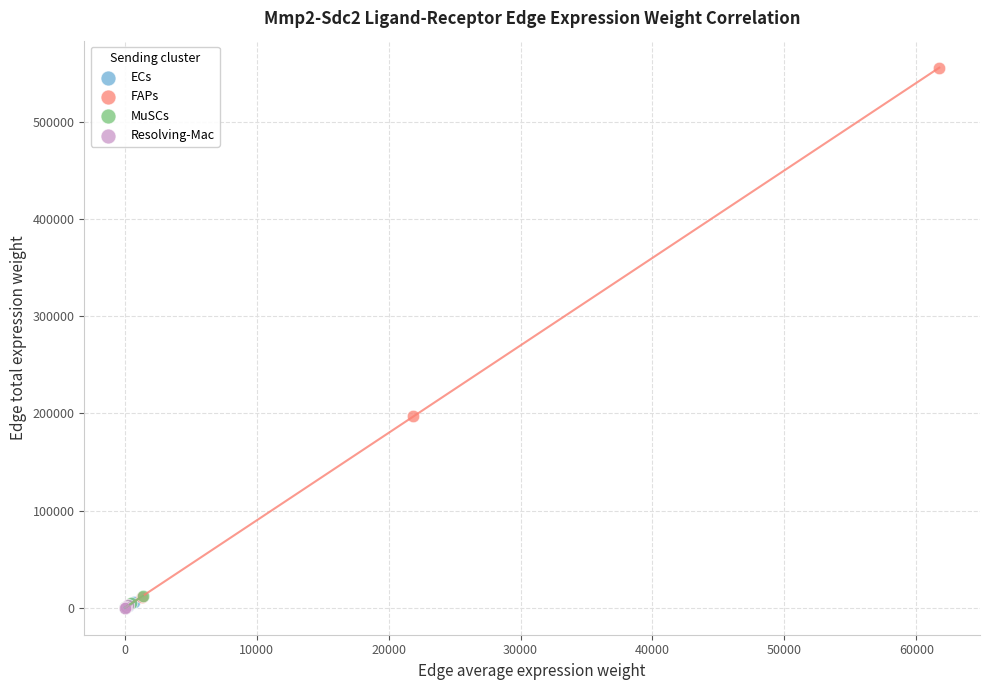

Which series reaches the maximum Y coordinate?

FAPs